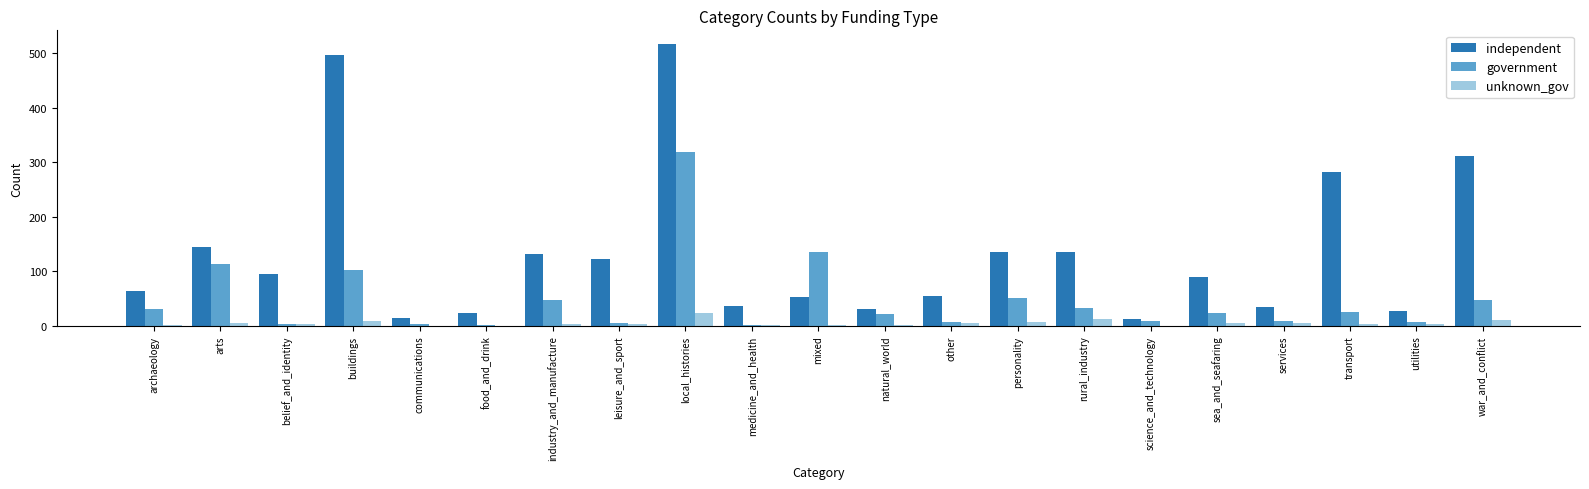

What is the average value of the unknown_gov series?

5